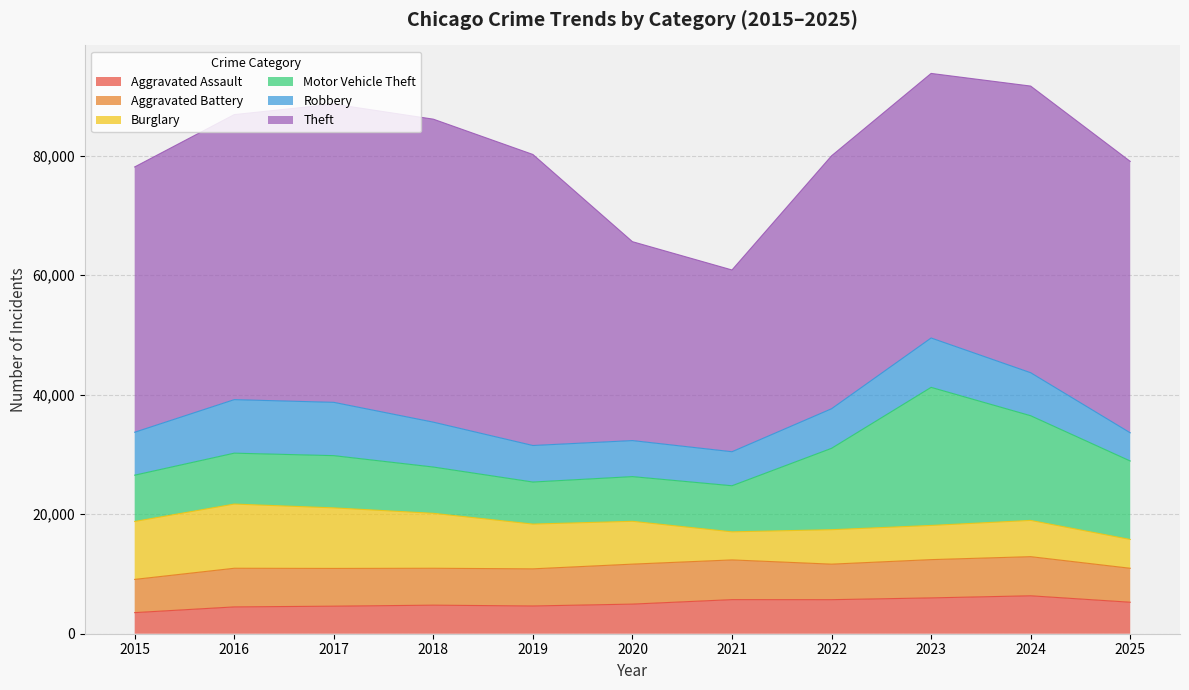

The value of Theft at 2025 is 45434. True or false?

True